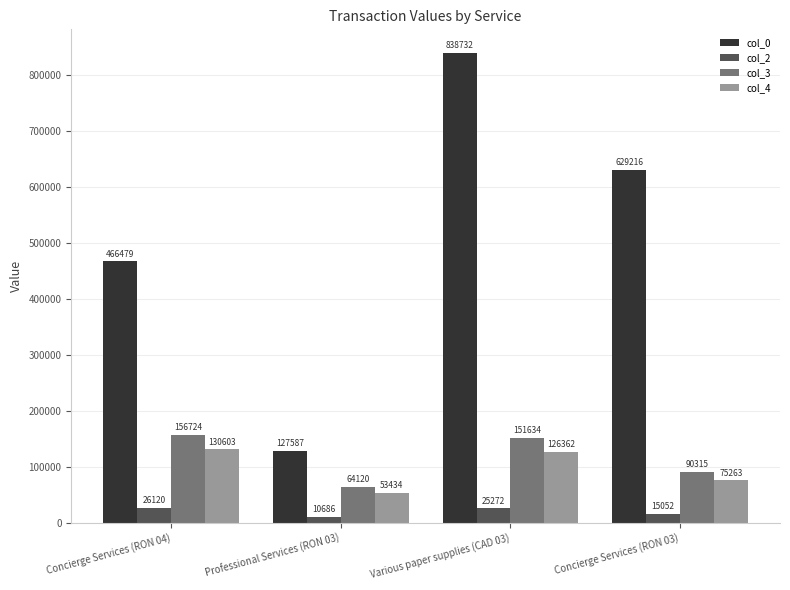

How many data points in col_2 are less than 25272?

2